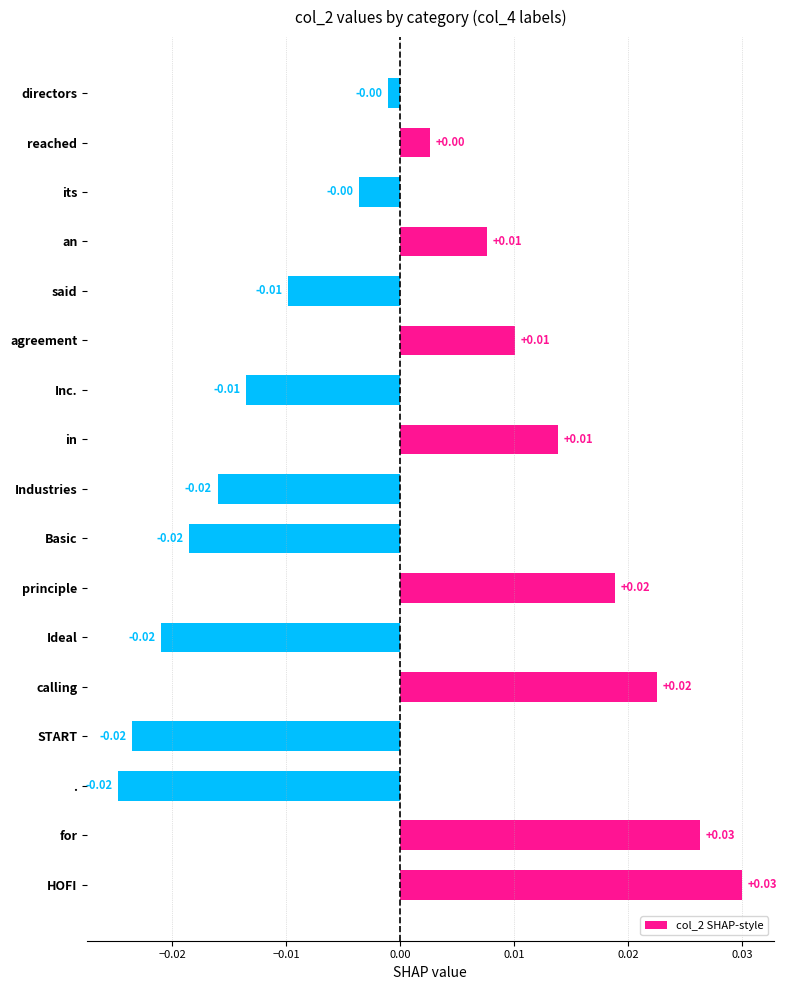

Between its and START, which is larger?

its